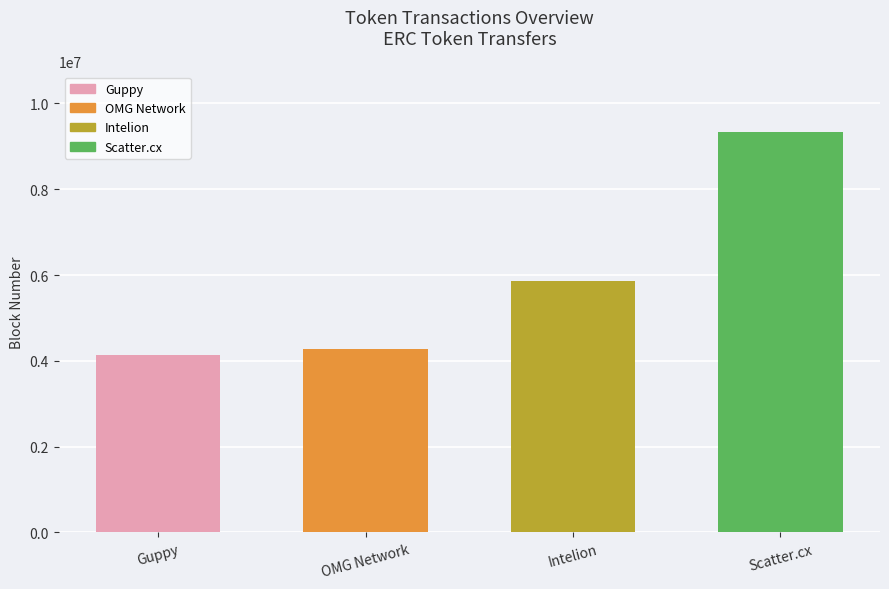

What is the minimum value shown in the chart?

4147168